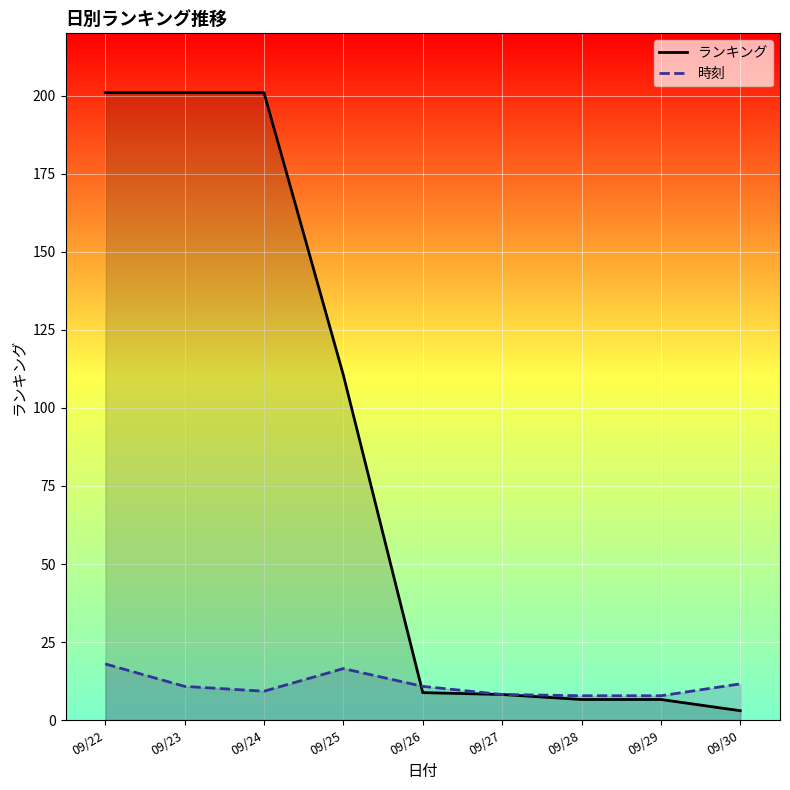

Which has a higher value, 09/28 or 09/26?

09/26